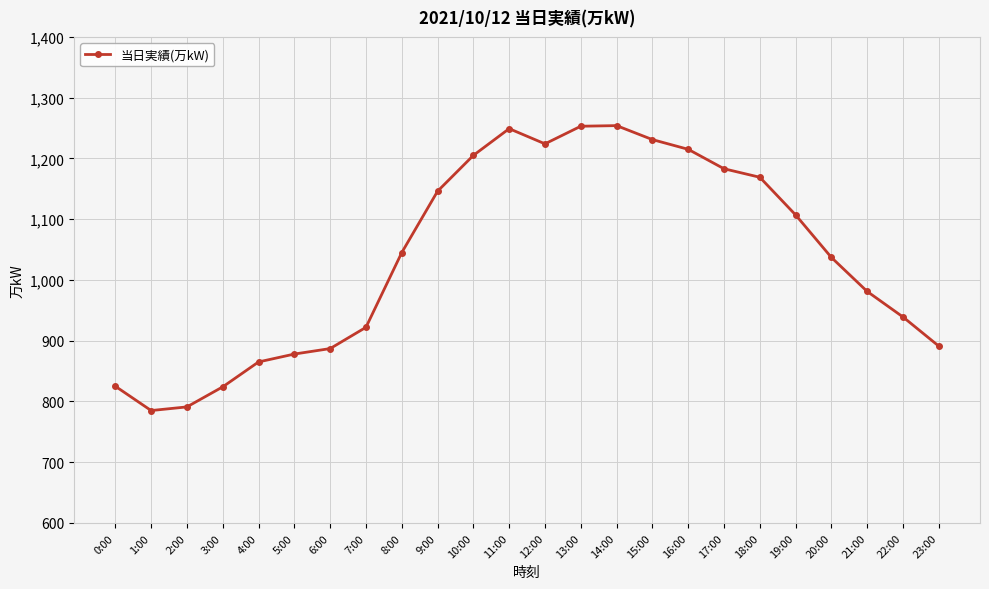

Is this an area chart (filled region under the line)?

No